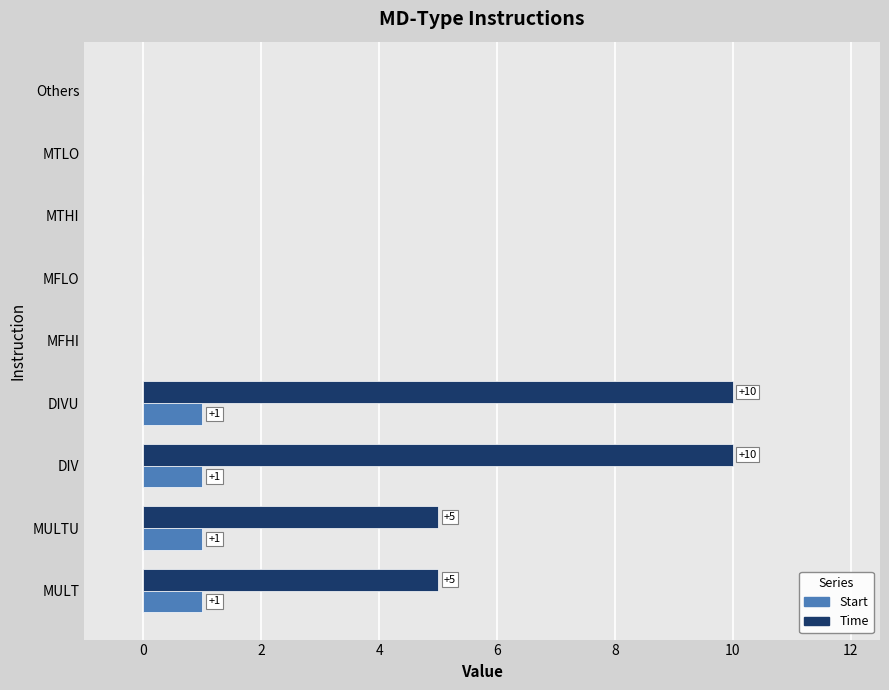

Is it true that Start equals 1 at MULT?

True